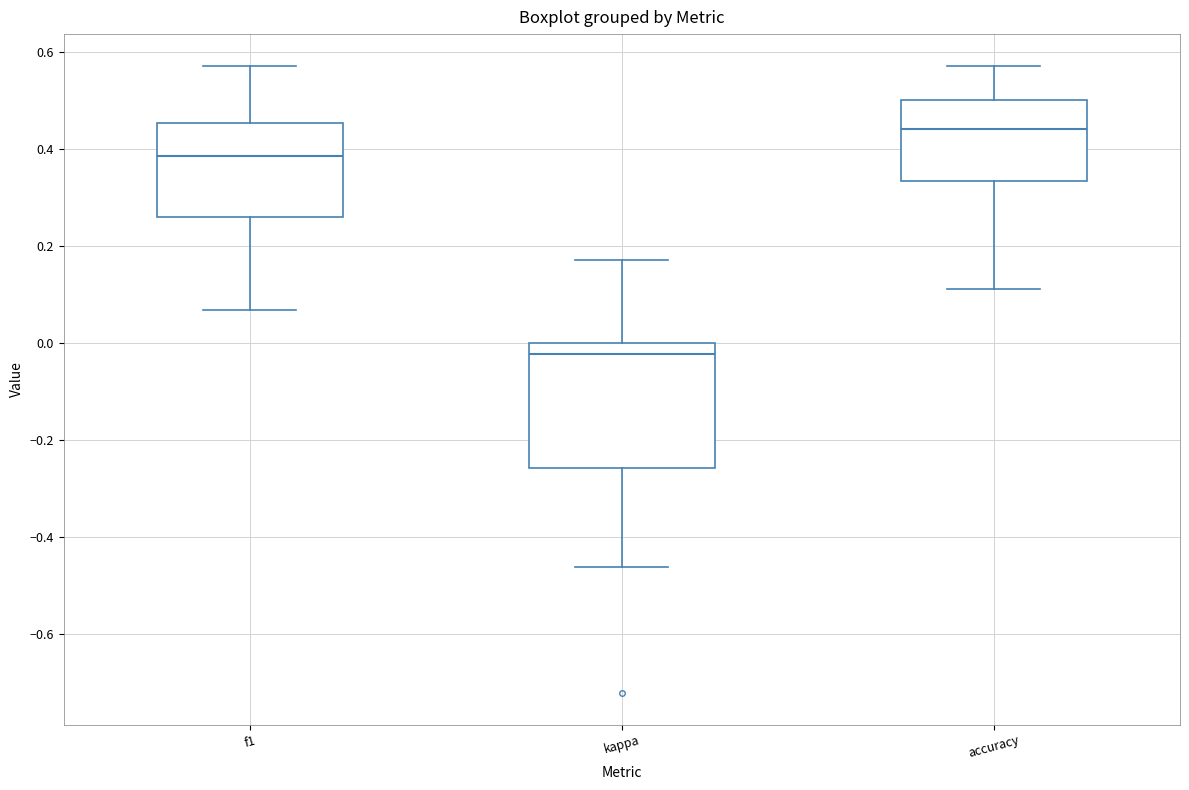

Comparing the boxes themselves (not the whiskers), which one is the tallest?

kappa